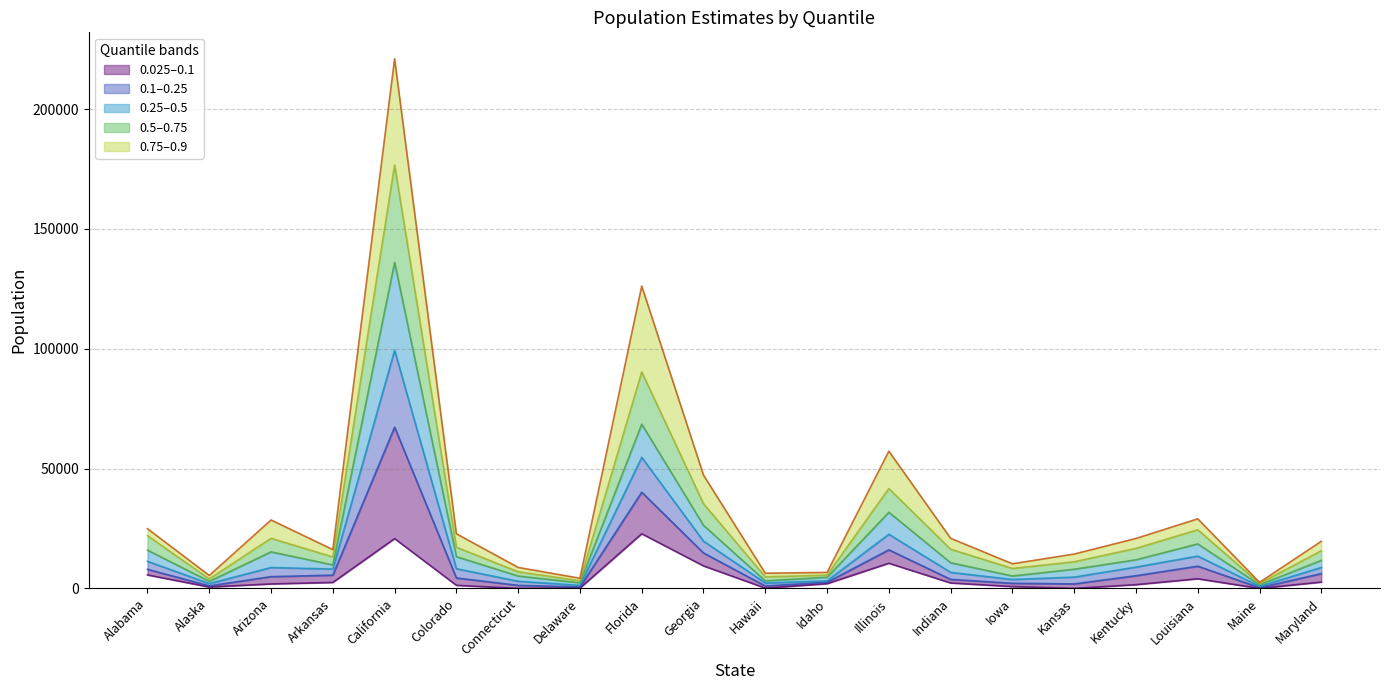

Where is 0.9 nearest to the value 111779?

Florida